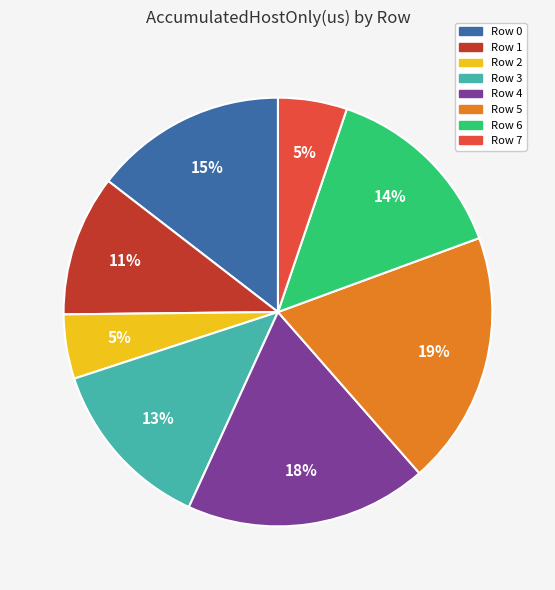

What is the largest slice in the pie chart?

Row 5